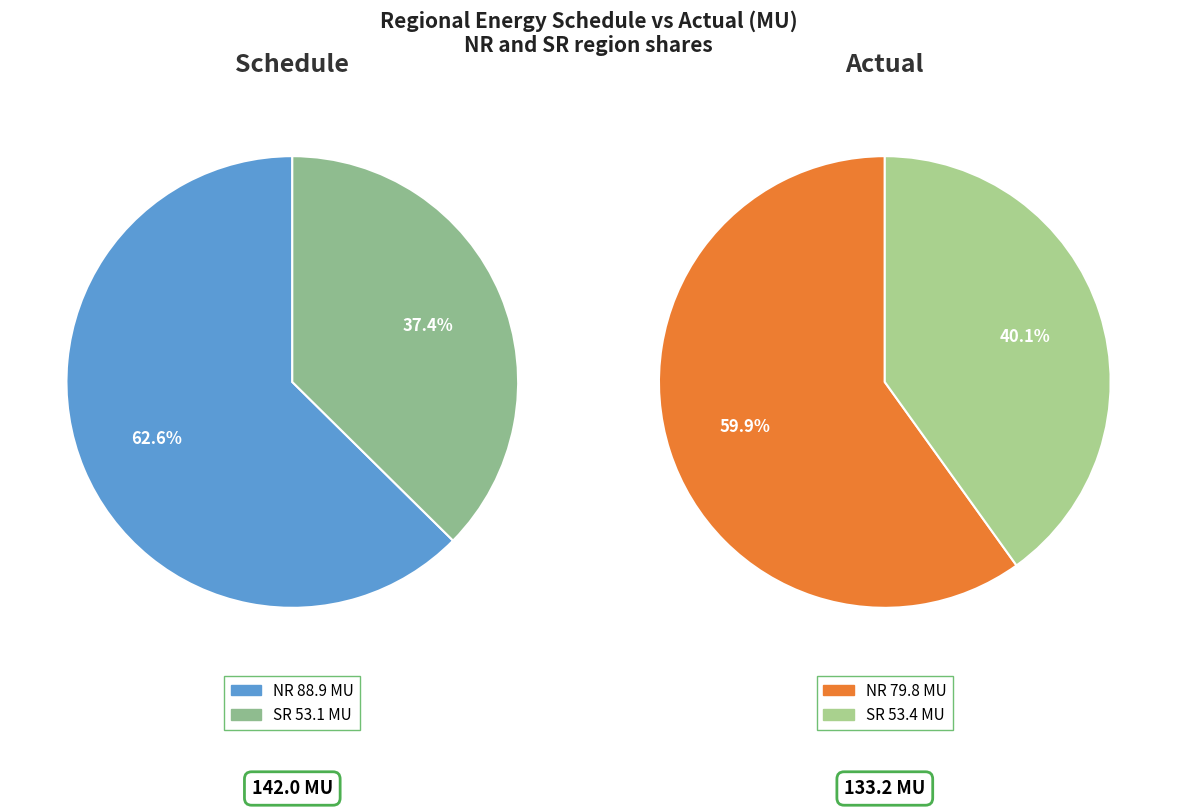

How many slices are in this pie chart?

2